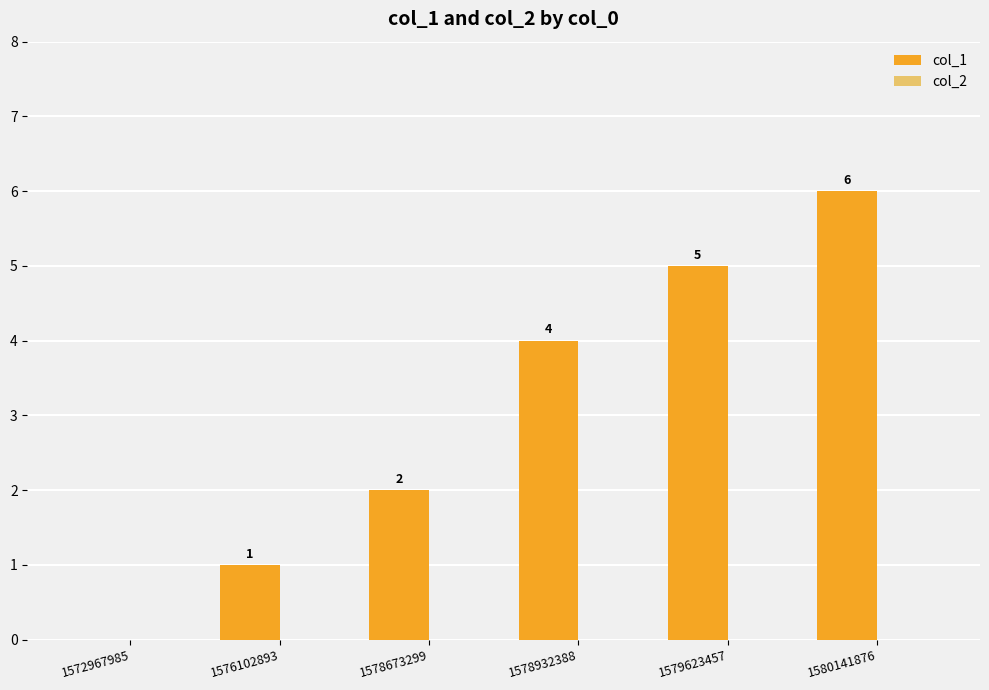

What is the change in value from 1576102893 to 1579623457?

+4